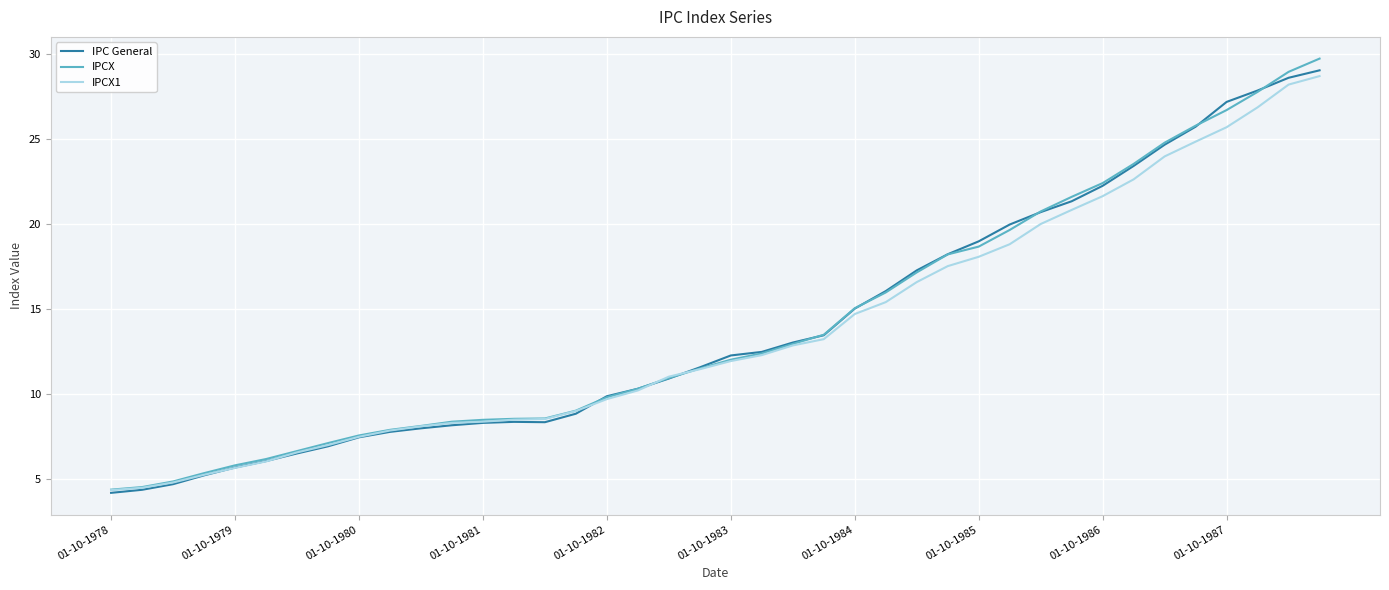

Which series has the widest spread of values?

IPCX